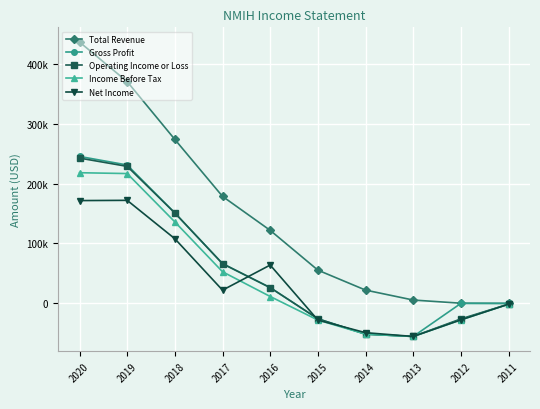

Where is the first local minimum for Income Before Tax?

2013